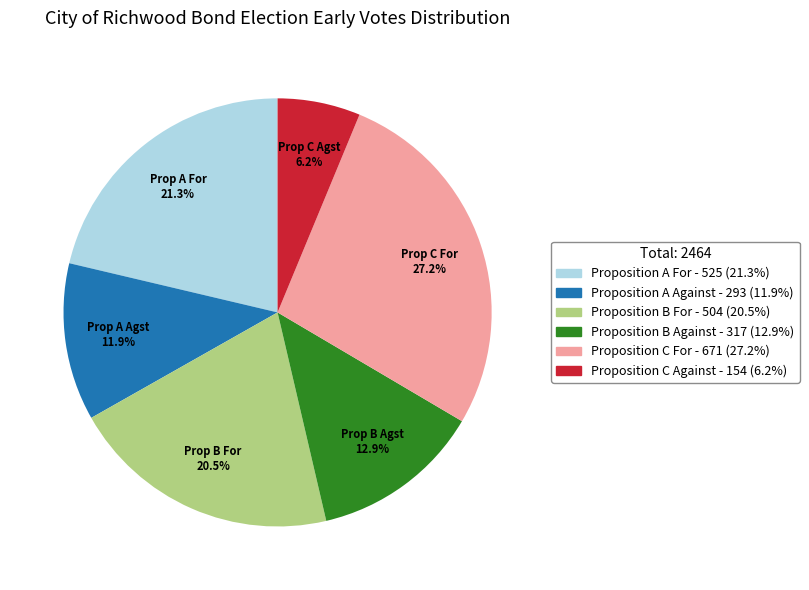

Which category has the smallest portion of the pie?

Proposition C Against